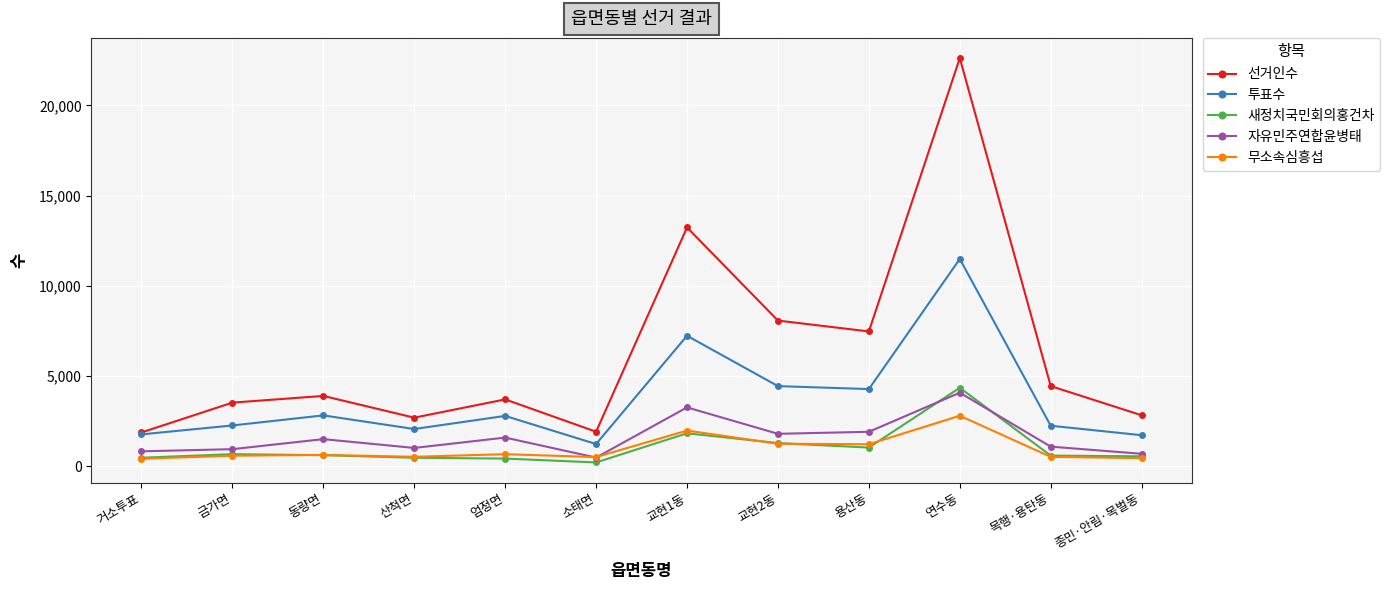

Which series has the widest spread of values?

선거인수